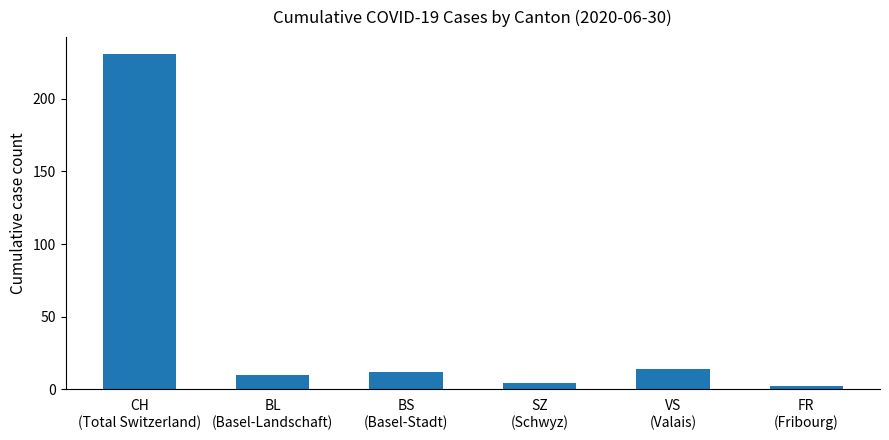

Count the number of data series in this chart.

1